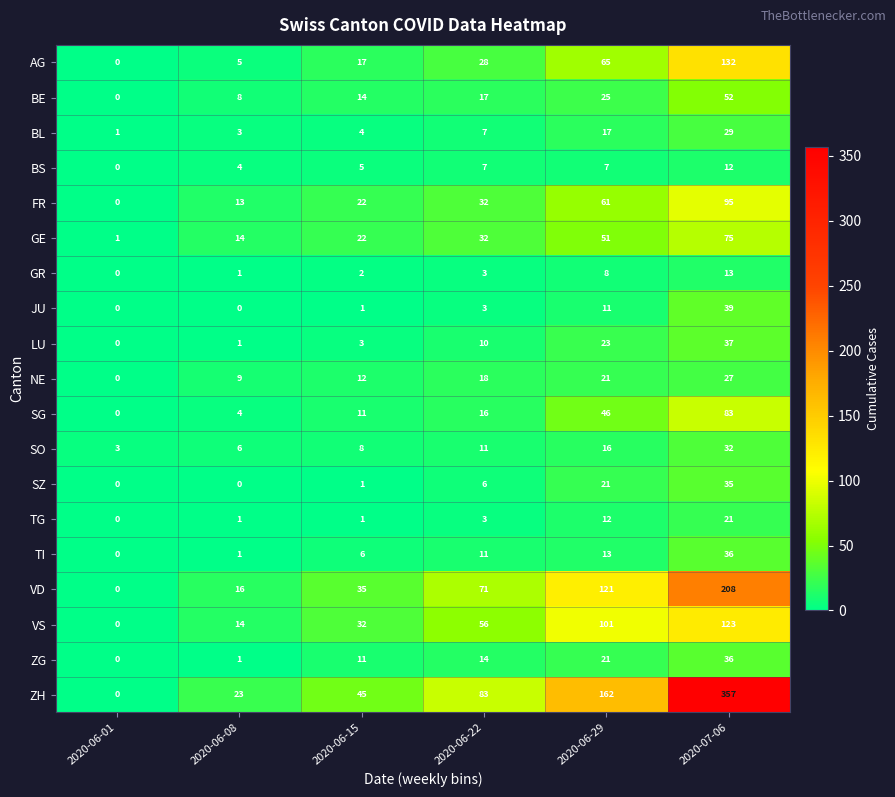

Is the value of VD at 2020-06-01 greater than the value of TI at 2020-06-15?

No